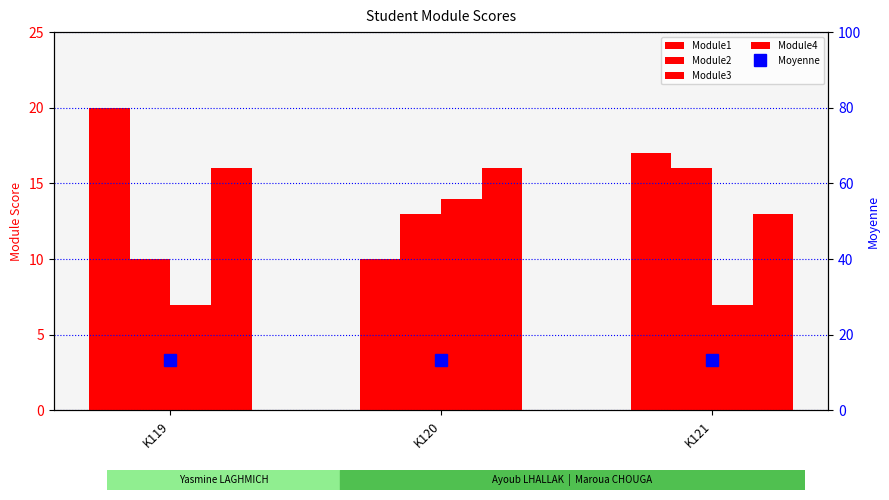

What is the sum of all Module3 values?

28.0